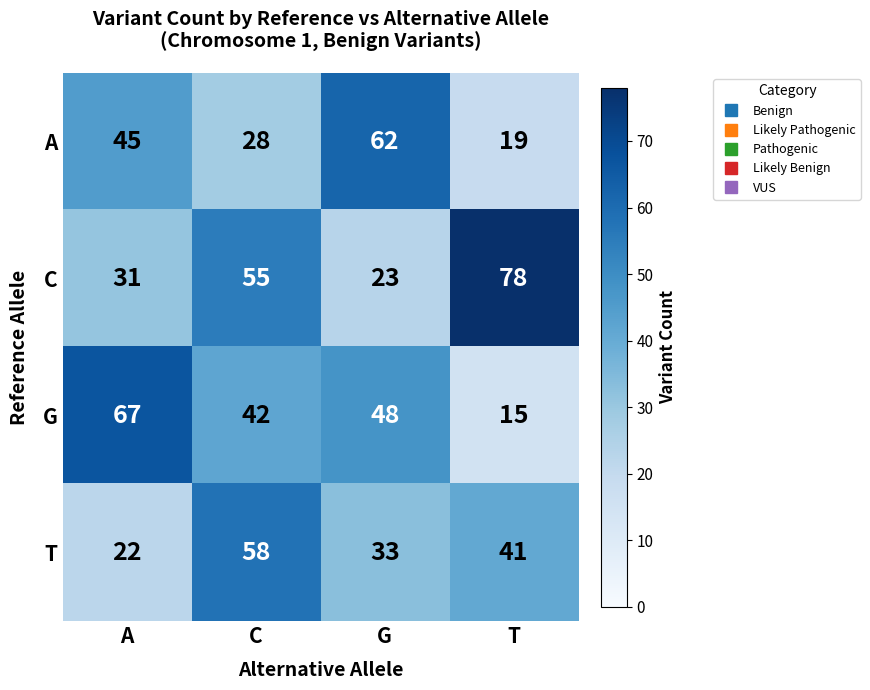

Reading left to right, extract all data points from this chart.

A: 45	28	62	19
C: 31	55	23	78
G: 67	42	48	15
T: 22	58	33	41